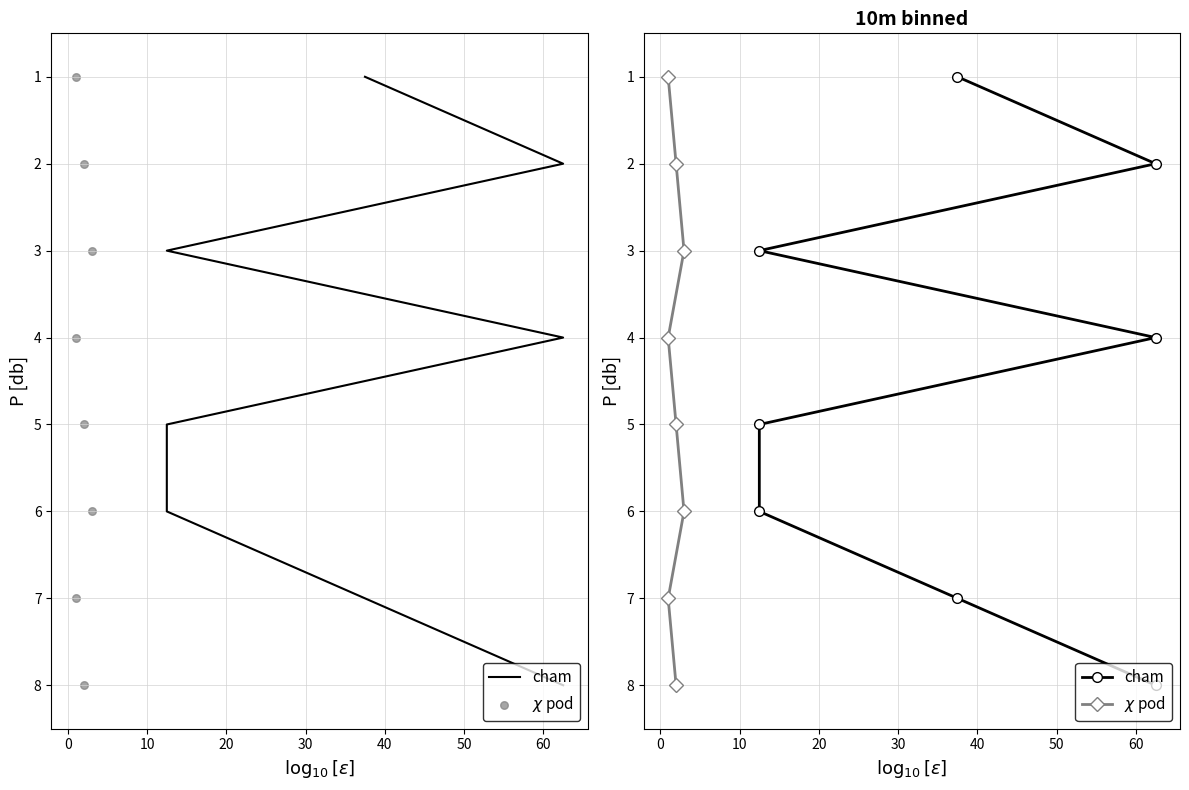

Which series has the largest total across all categories?

cham